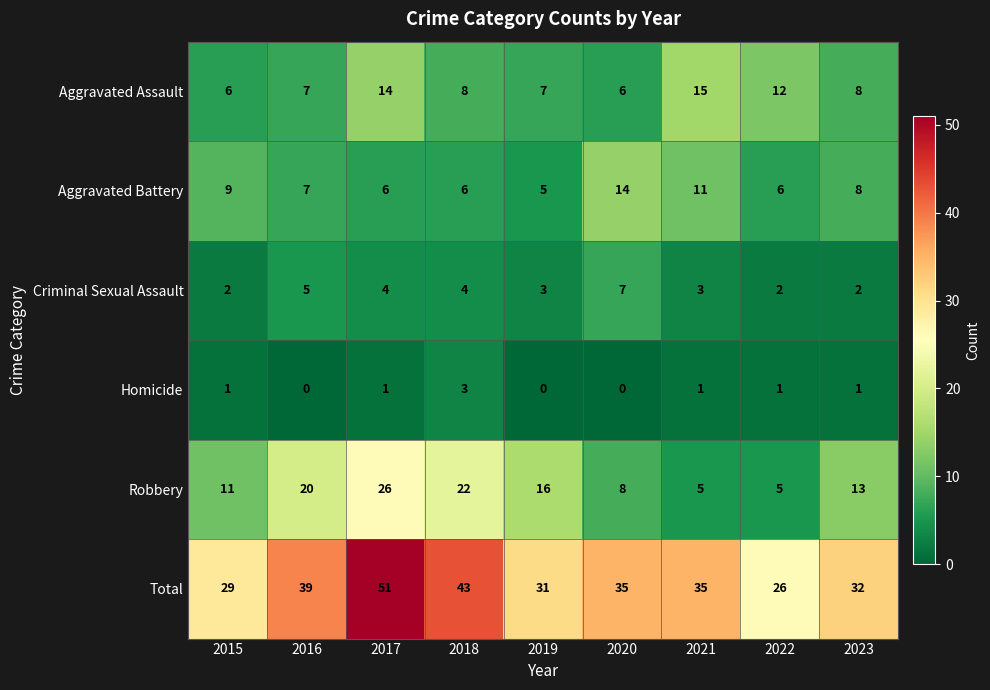

What is the difference between the maximum and minimum values in the Aggravated Battery series?

9